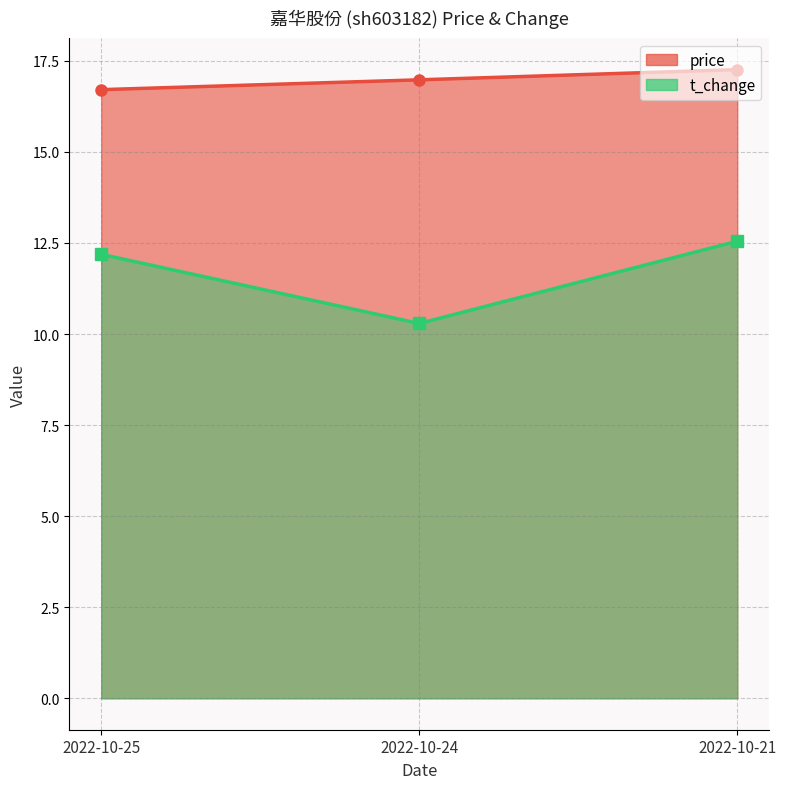

What is the difference between the price values at 2022-10-25 and 2022-10-21?

0.6